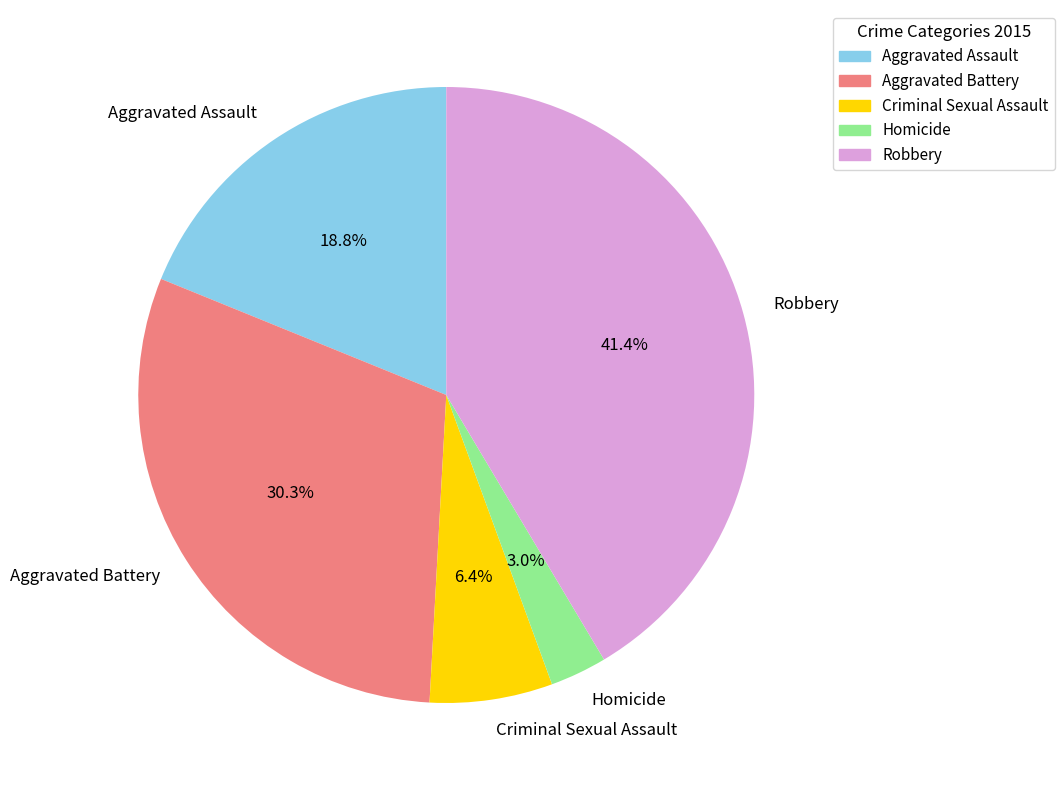

To the nearest percent, what is the difference between the largest and smallest slice percentages?

38%